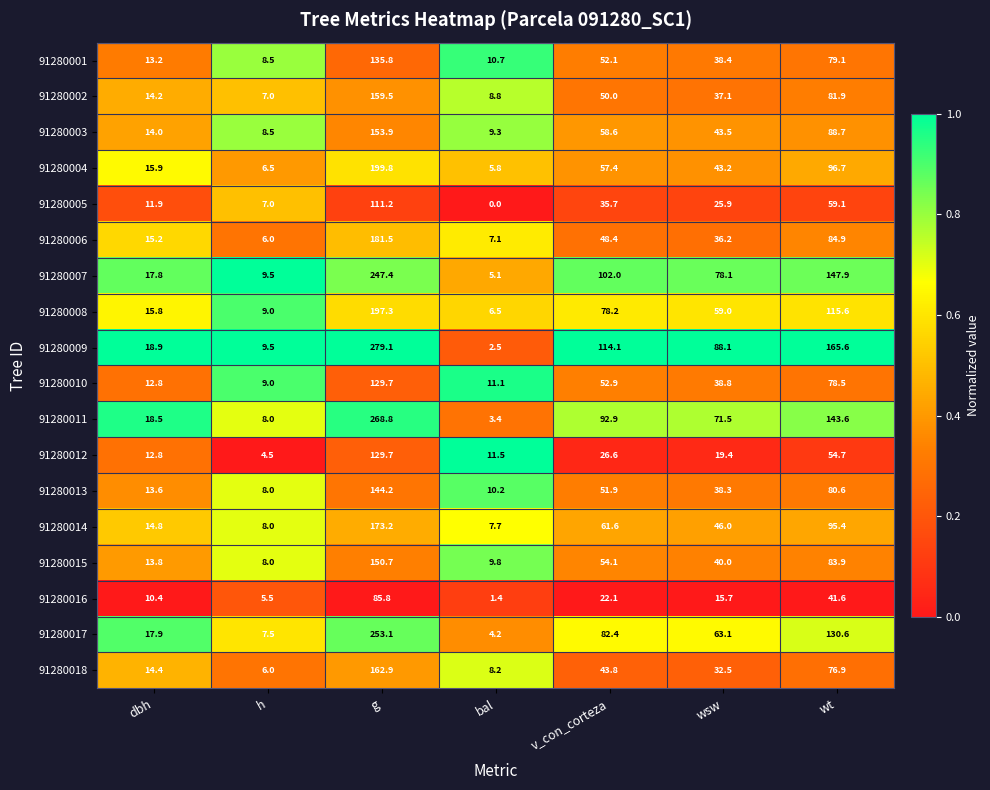

List the labels in order of 91280015 value, smallest first.

h, bal, dbh, wsw, v_con_corteza, wt, g